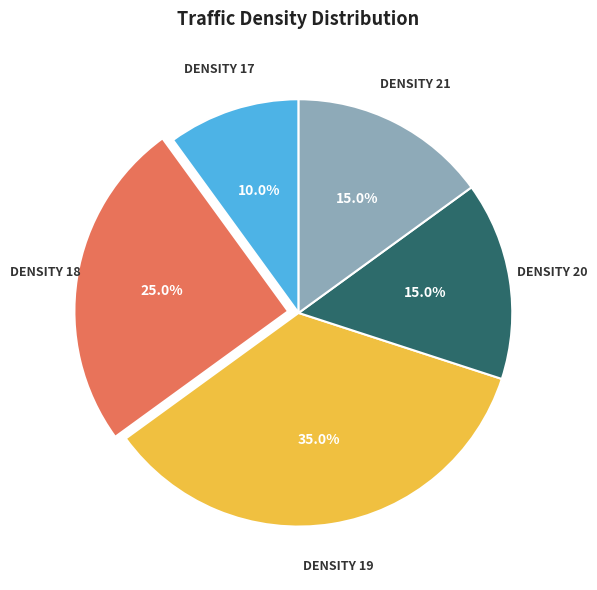

Is there a majority slice in this chart?

No